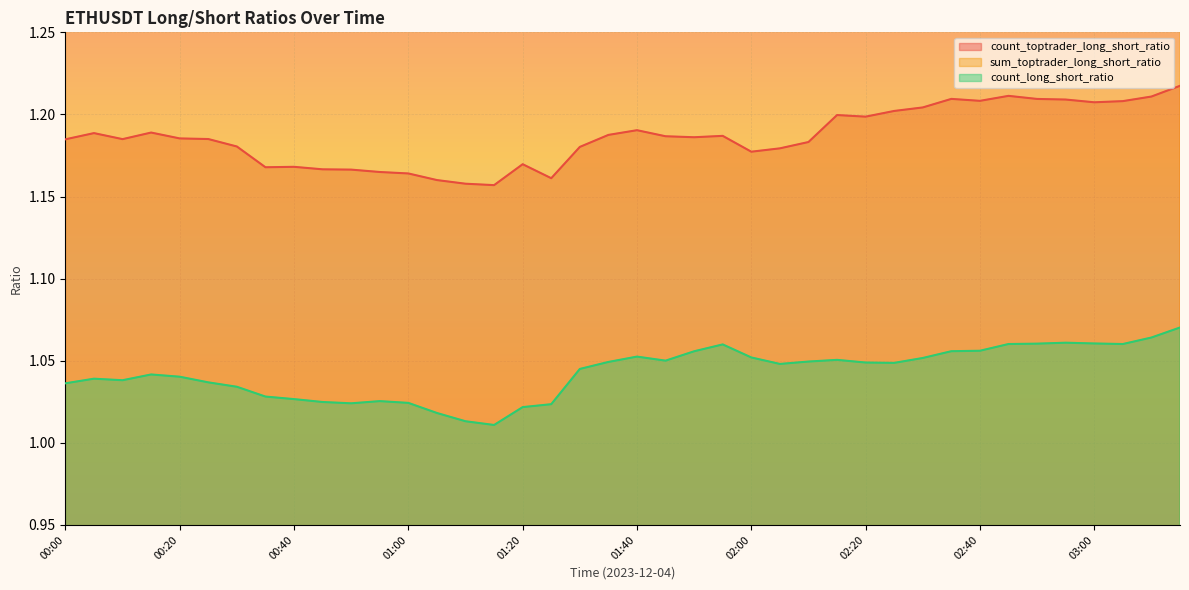

At which label is sum_toptrader_long_short_ratio closest to 1?

03:15